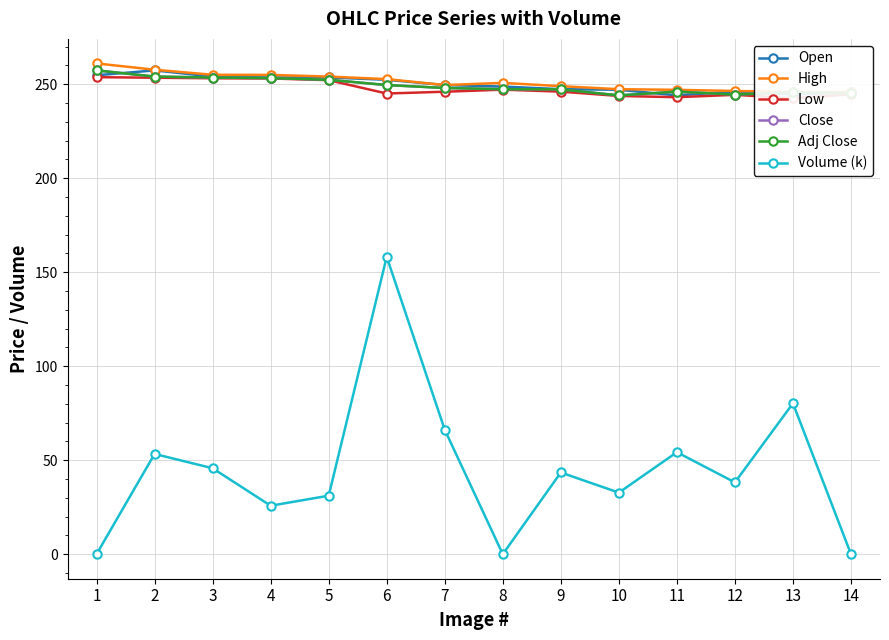

What is the sum of the Volume (k) values at 3 and 12?

83.9